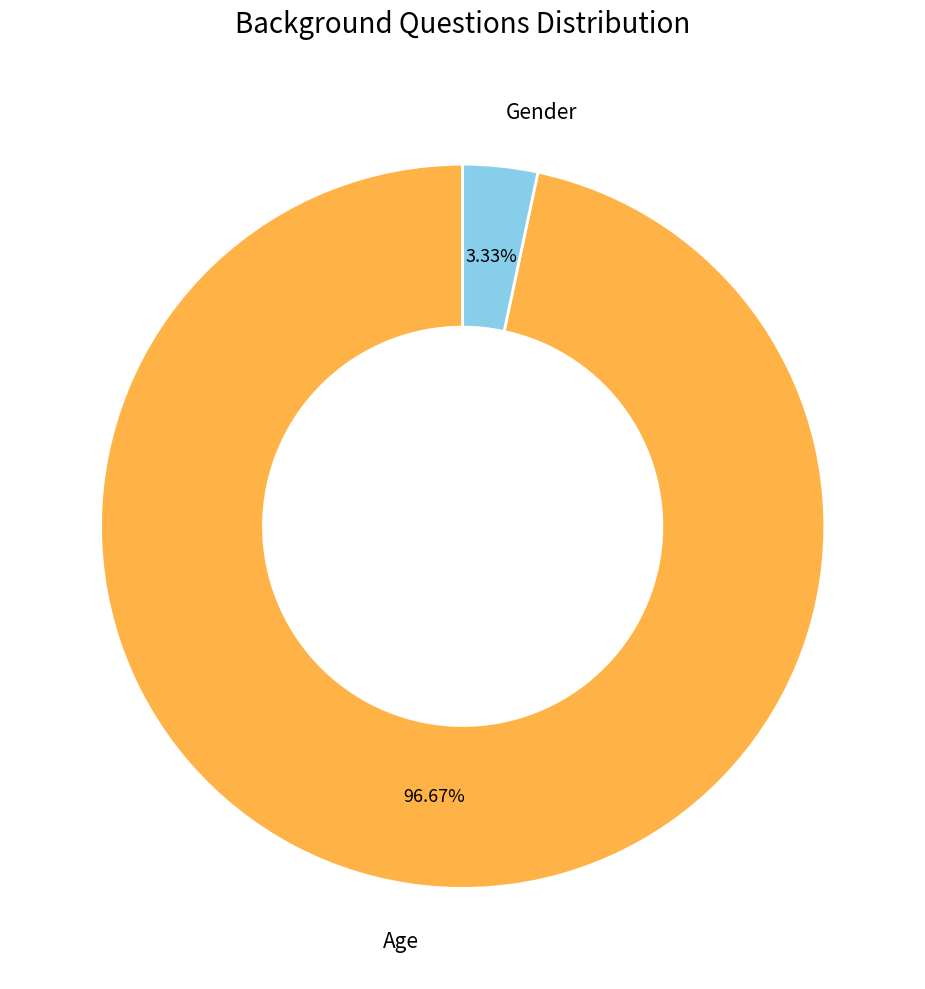

Is it true that Gender is 3% of the pie?

True